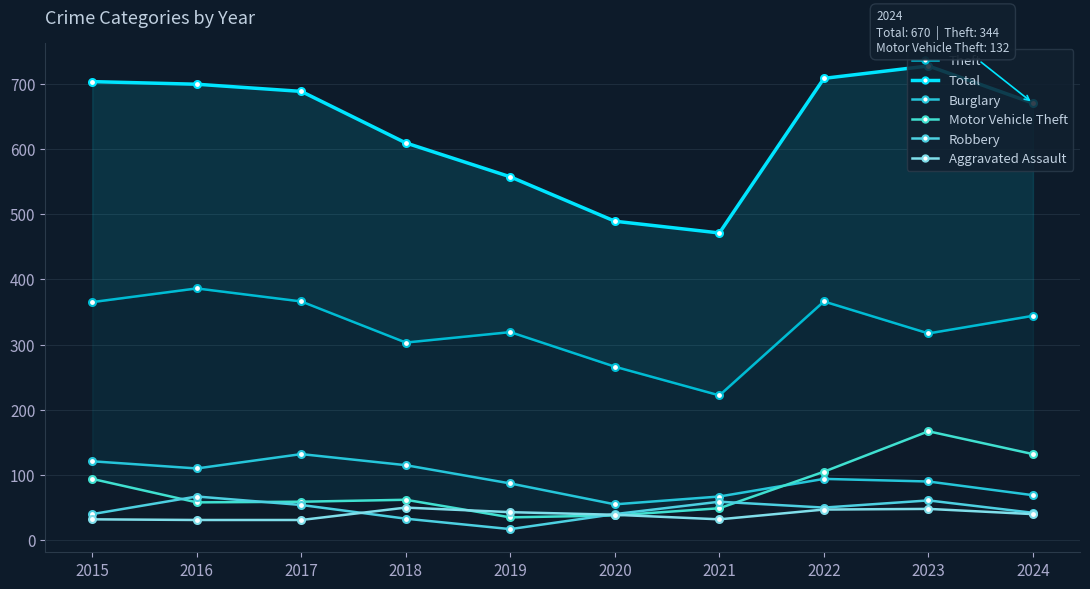

True or false: Aggravated Assault and Burglary cross at least once.

False